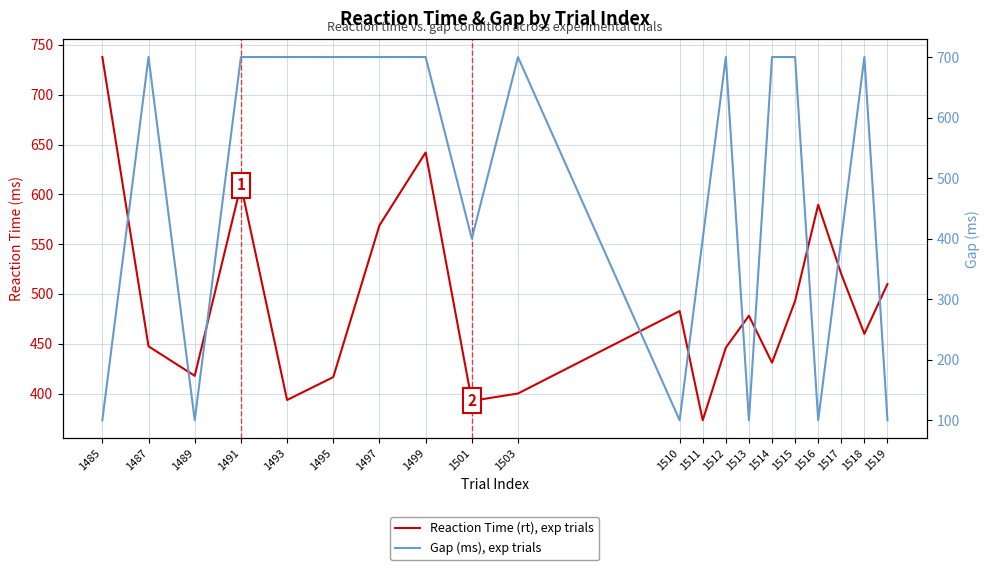

What are all the series names shown in the legend?

Reaction Time (rt), exp trials, Gap (ms), exp trials